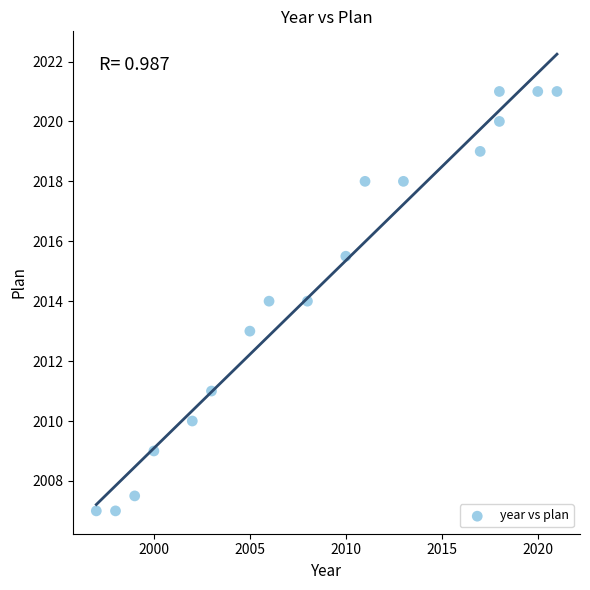

What is the range of X values (max minus min)?

24.0